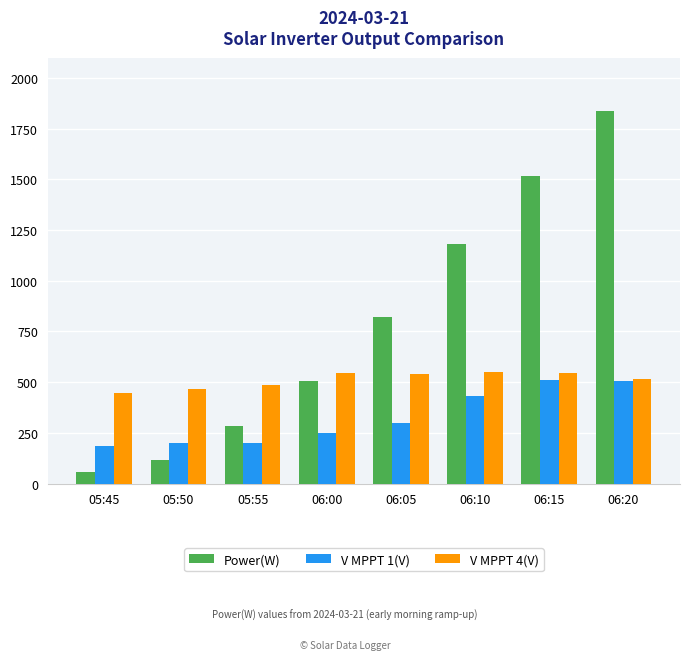

Between 05:55 and 06:05, which series saw the biggest shift?

Power(W)